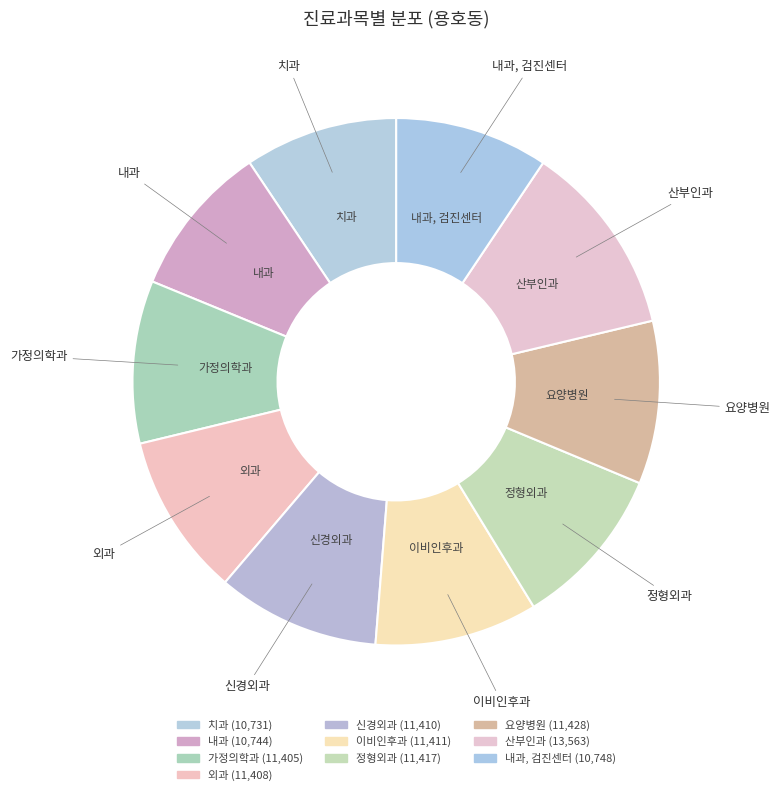

Is there a majority slice in this chart?

No